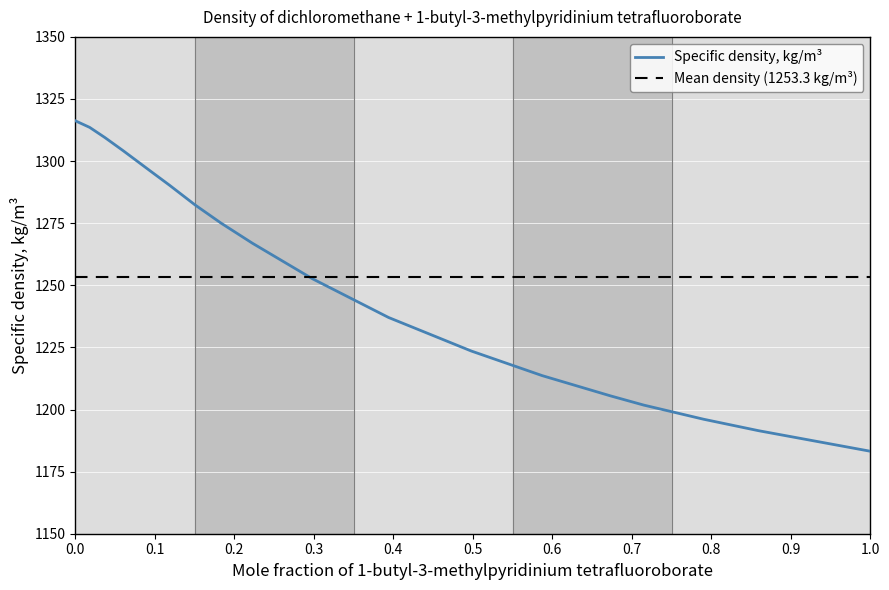

What is the label of the 14th point from the right?

0.0948